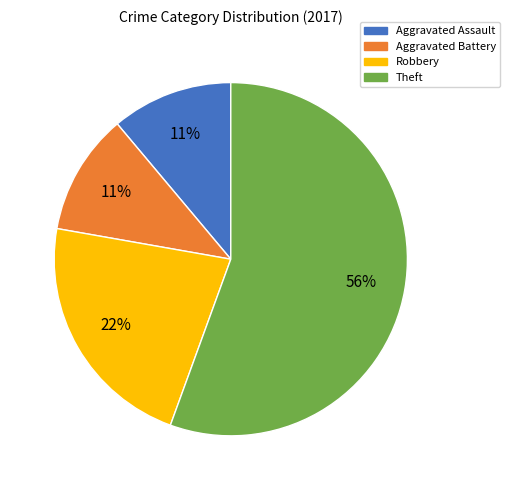

The Robbery slice represents 22% of the pie. True or false?

True